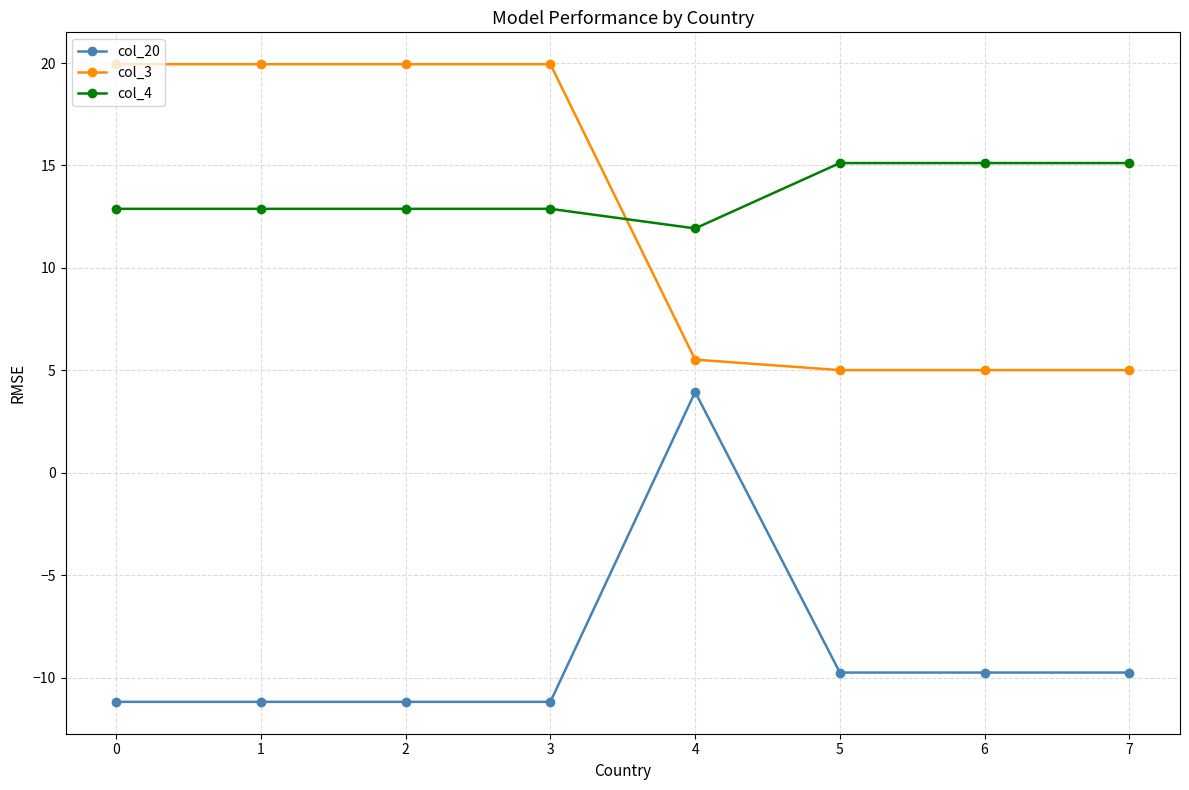

Is the value of col_4 at 1 greater than the value of col_20 at 6?

Yes